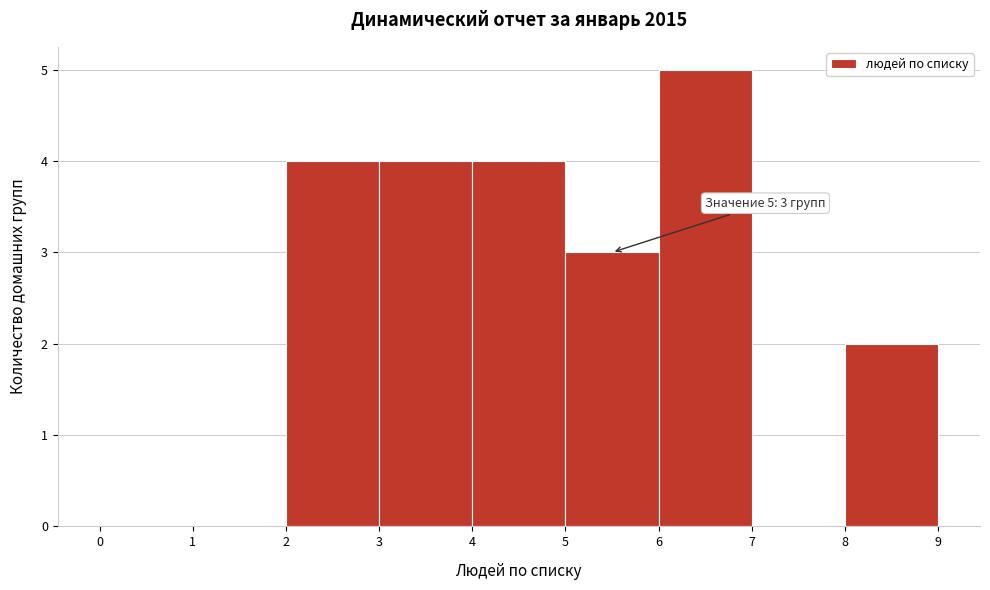

Which range on the x-axis has the tallest bar?

6 to 7